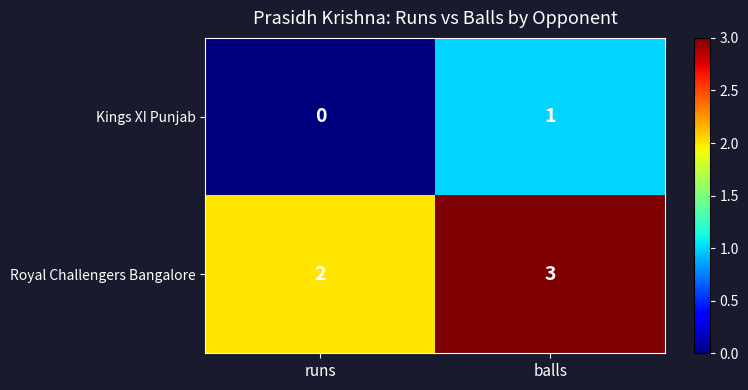

Rank the series by their maximum value, from highest to lowest.

Royal Challengers Bangalore, Kings XI Punjab